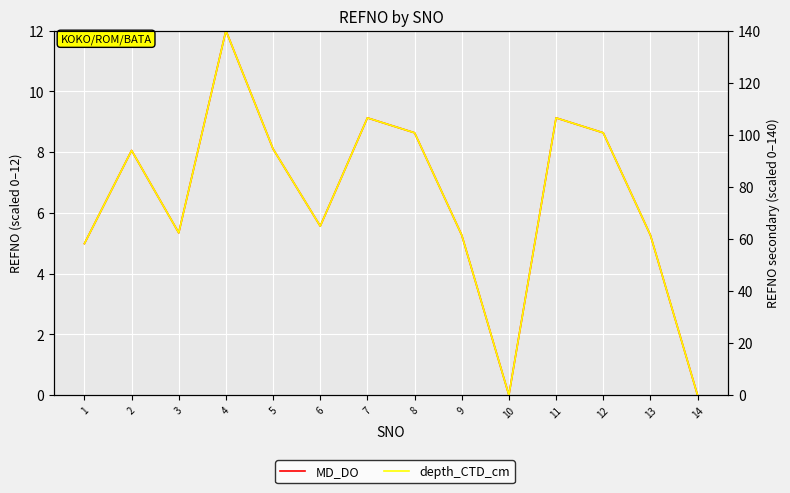

Is the value of MD_DO at 8 greater than the value of depth_CTD_cm at 6?

No